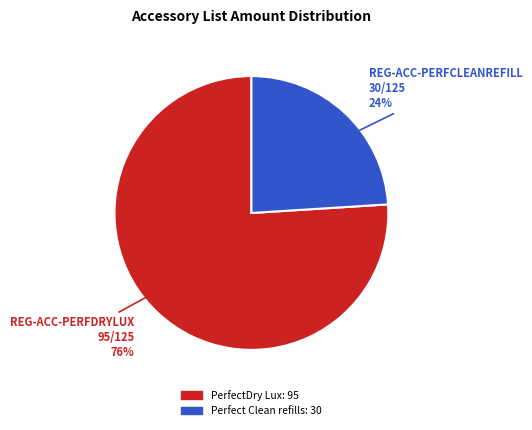

Is there any slice that represents more than half of the pie?

Yes